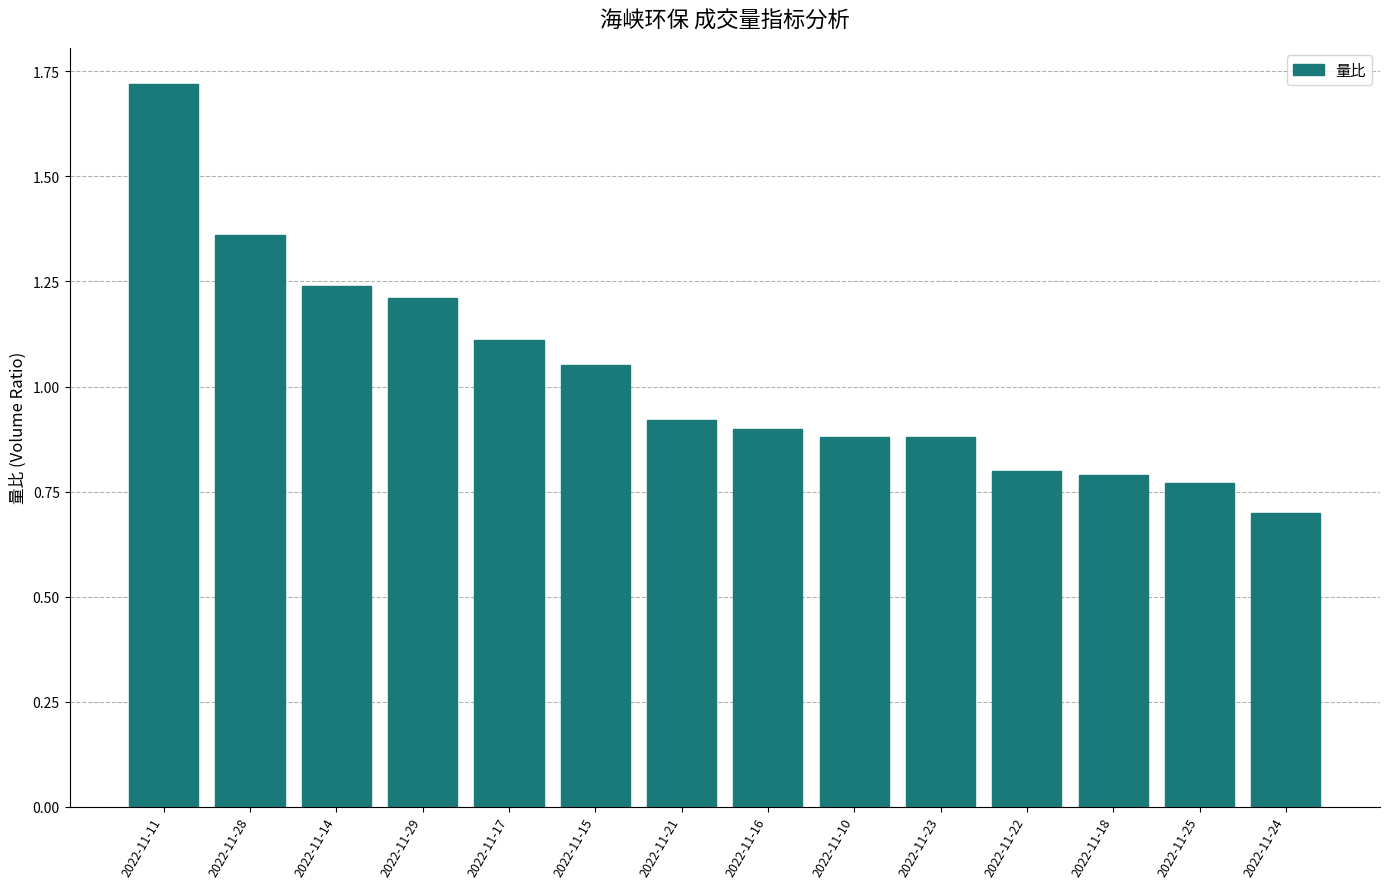

What is the label of the 5th bar from the left?

2022-11-17